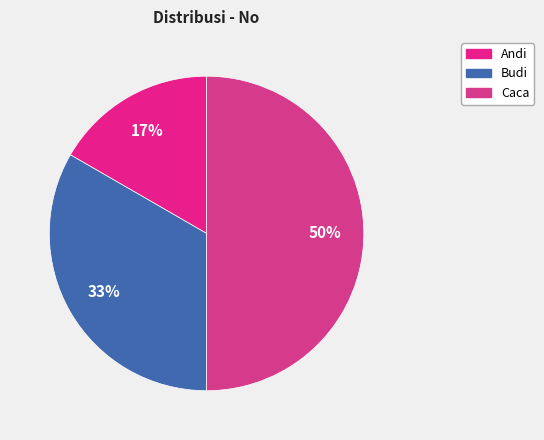

How many segments does this pie chart have?

3